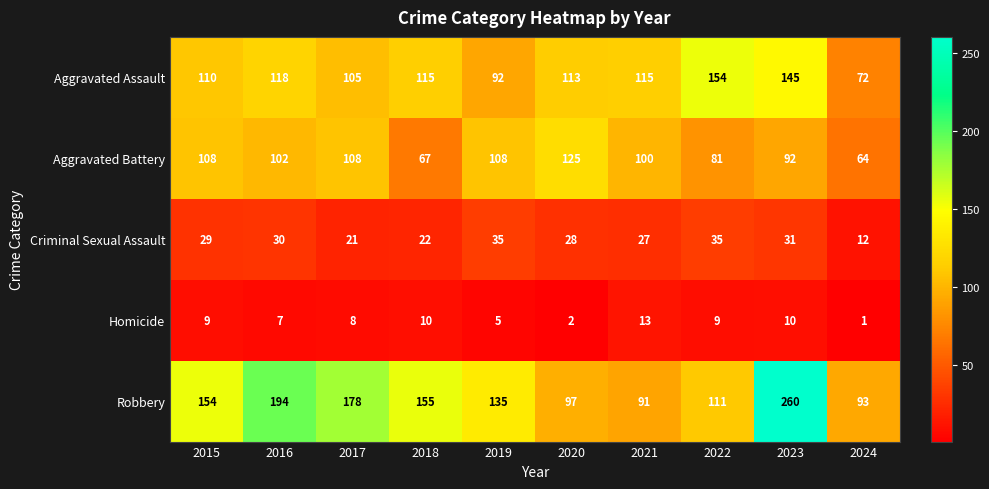

At which category does the chart reach its minimum across all series?

2024